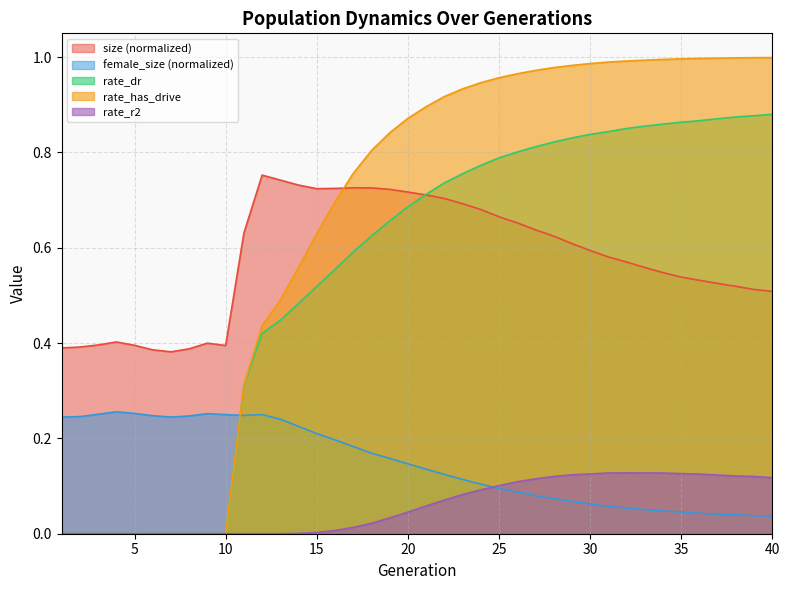

At how many categories does at least one series exceed 0?

40